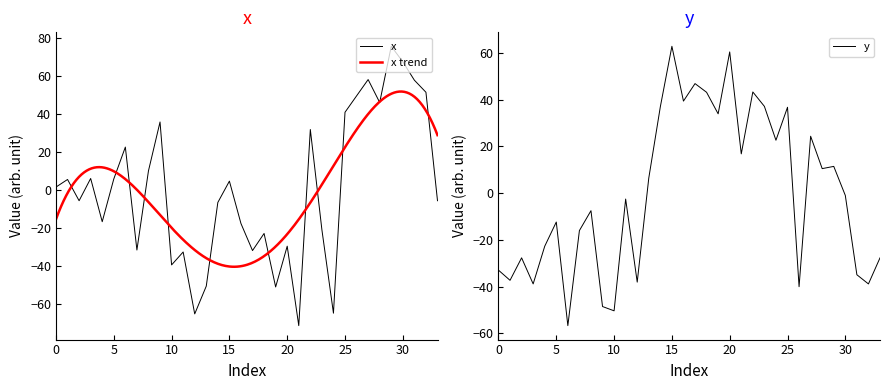

What is the spread (max minus min) of values at 13?

57.3